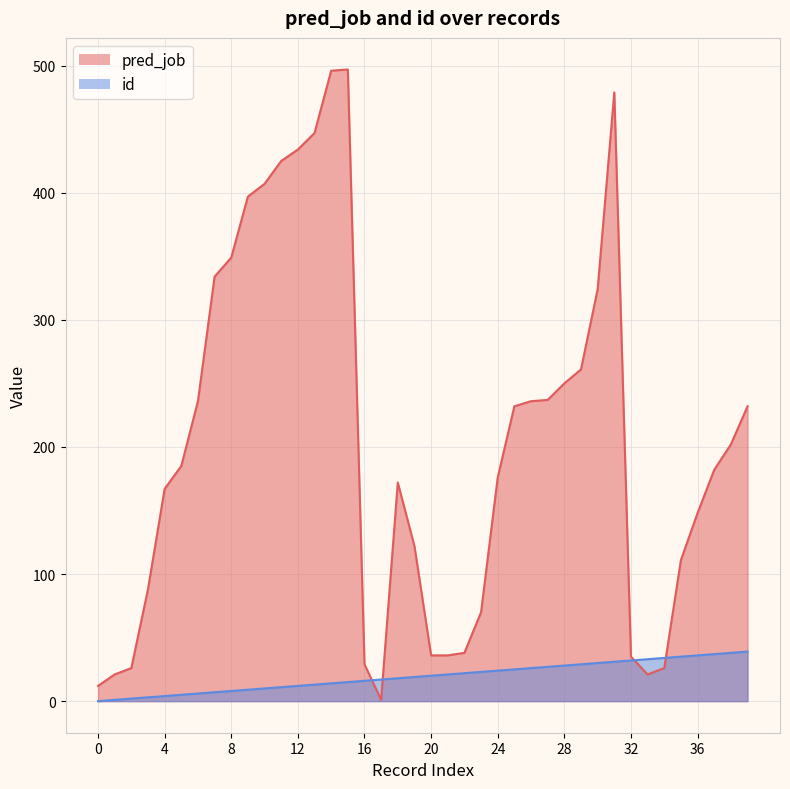

In pred_job, how many points are higher than both neighbors (excluding endpoints)?

3